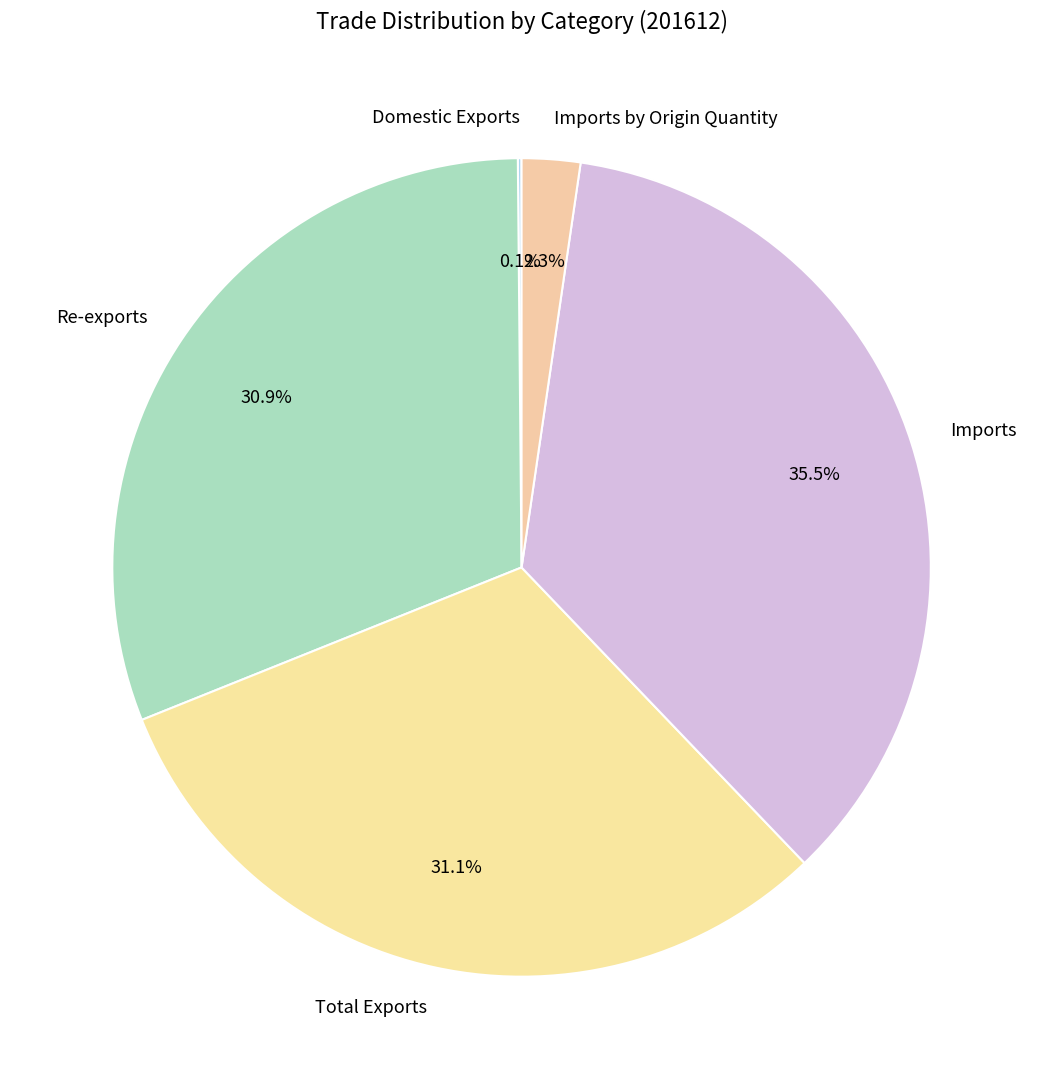

What portion of the pie excludes Imports by Origin Quantity?

97.7%